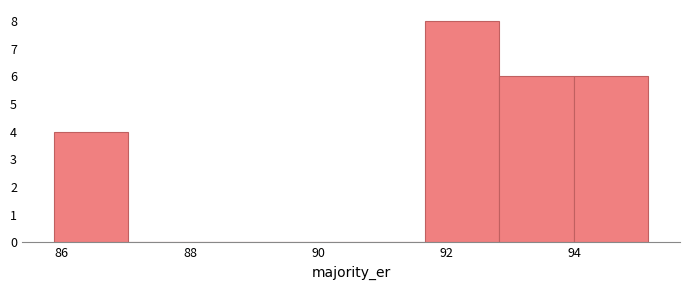

How tall is the bar that spans 91.6 to 92.8 on the x-axis? Neither the bar edges nor the heights are printed on the chart, so give them approximately, as read against the axes.

8